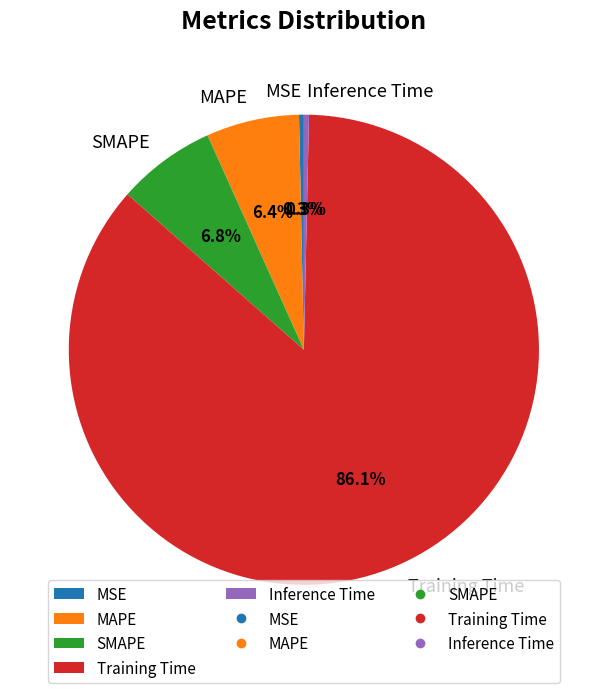

What percentage do MSE and SMAPE together represent?

7.1%